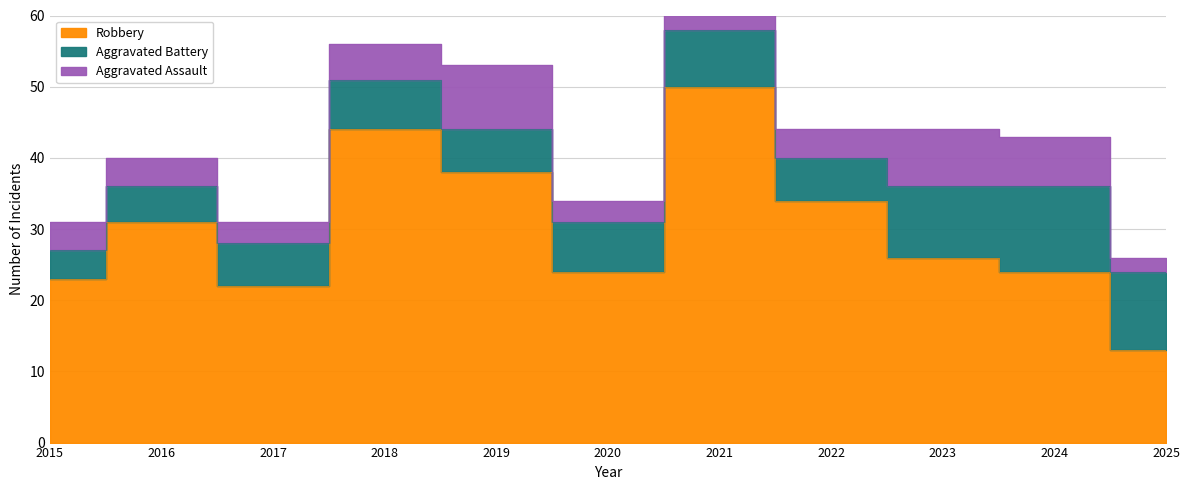

At how many categories does at least one series exceed 15?

10